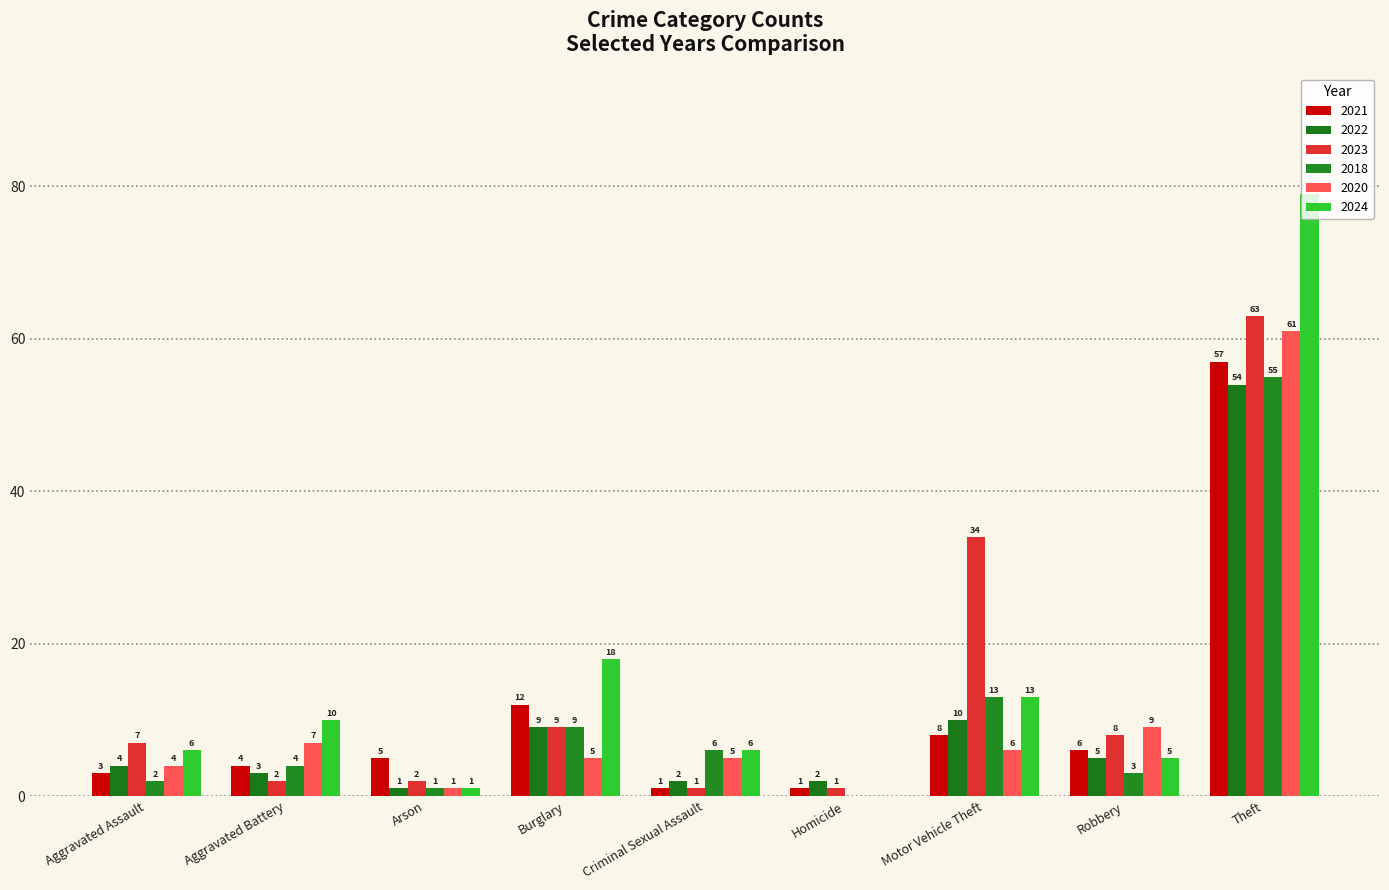

What is the average value of the 2021 series?

11